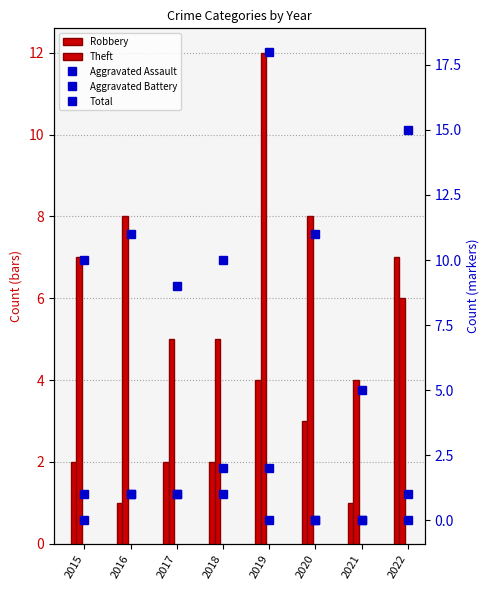

At which label does Robbery first exceed 2?

2019